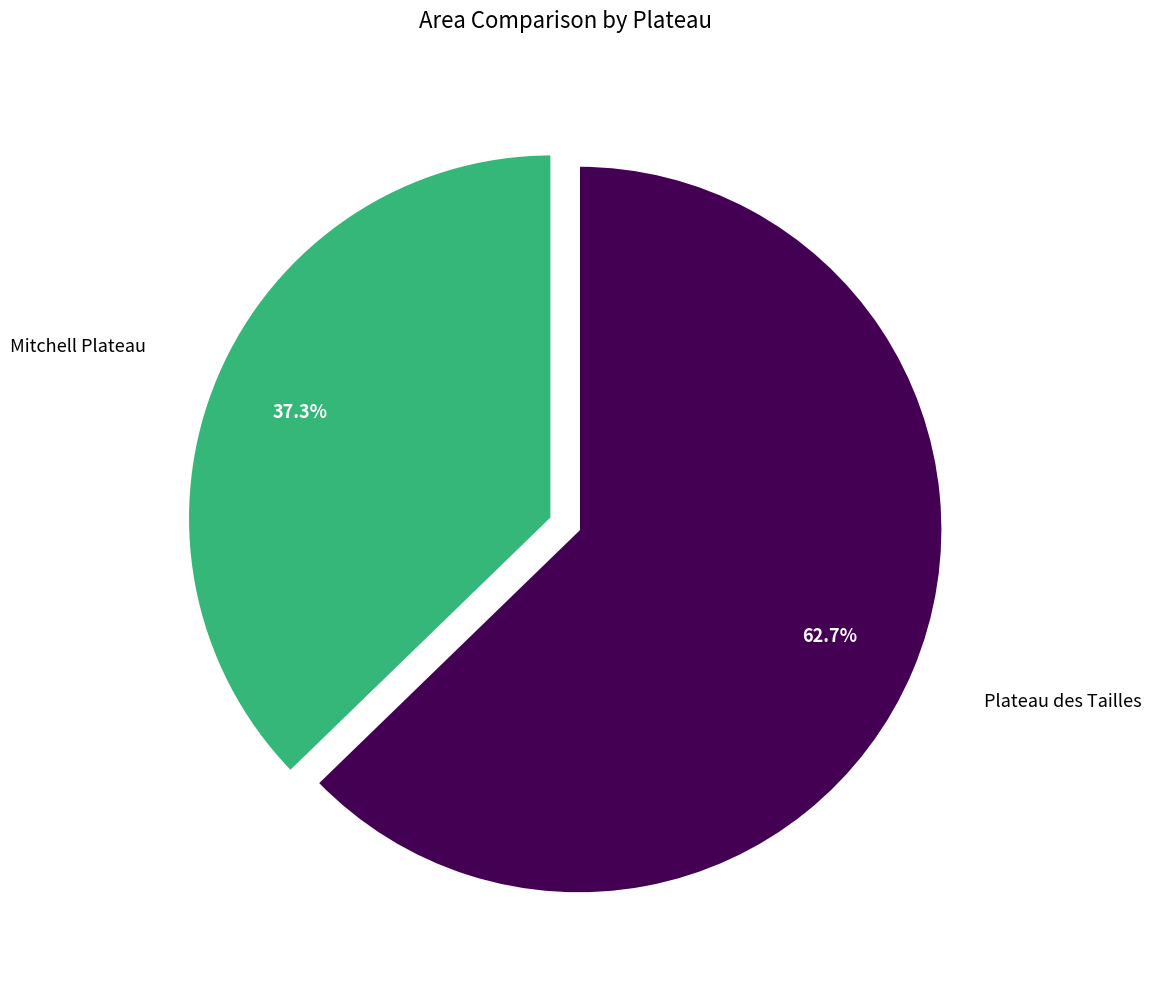

Is it true that Plateau des Tailles is 53% of the pie?

False